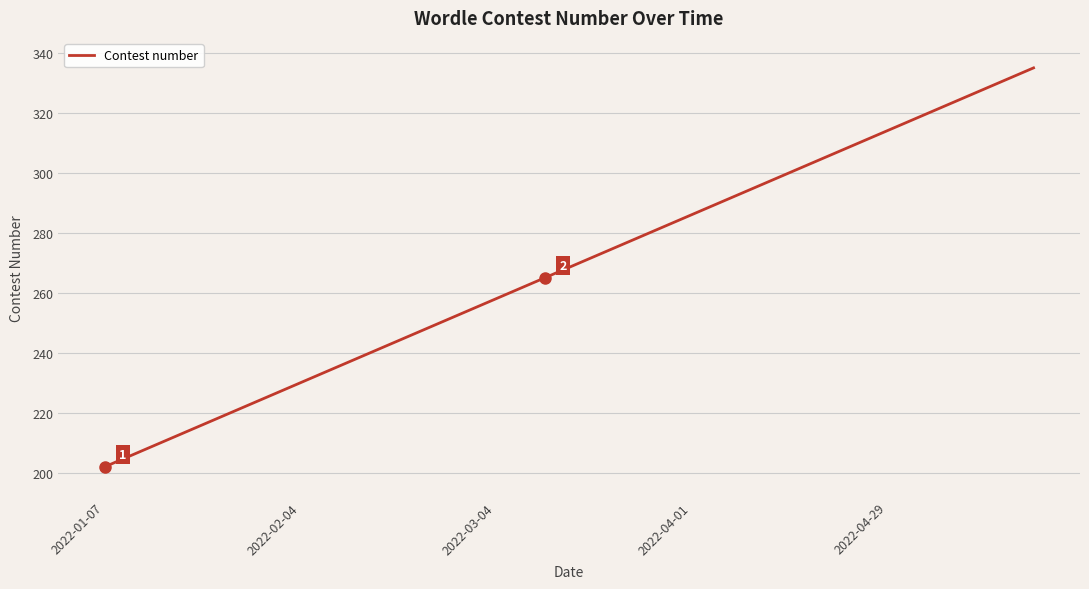

What is the smallest value displayed?

202